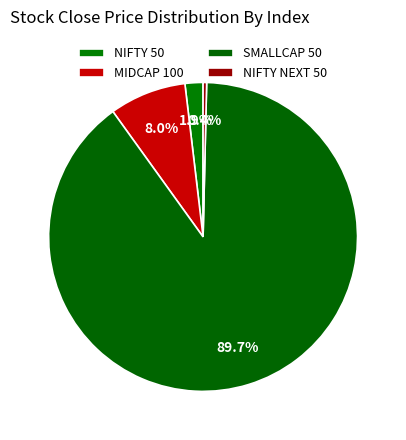

How many segments does this pie chart have?

4